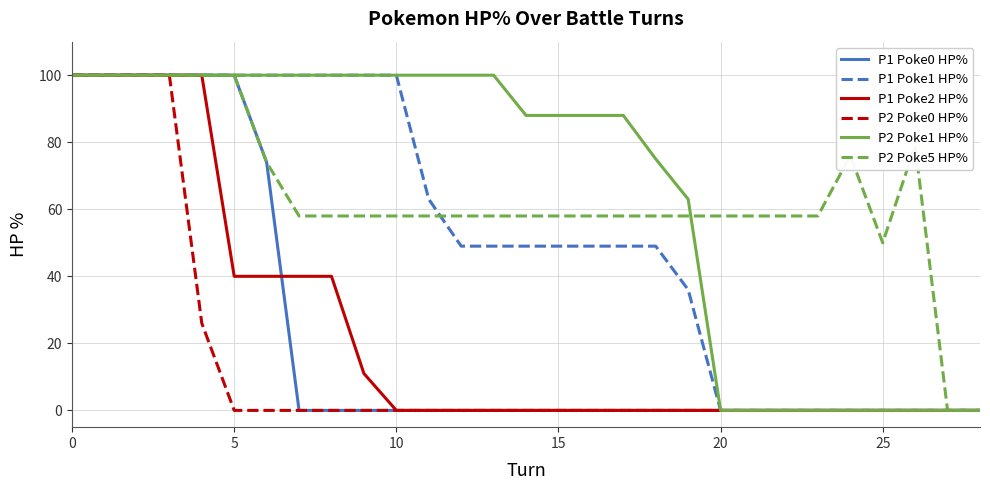

What is the maximum value shown in the chart?

100